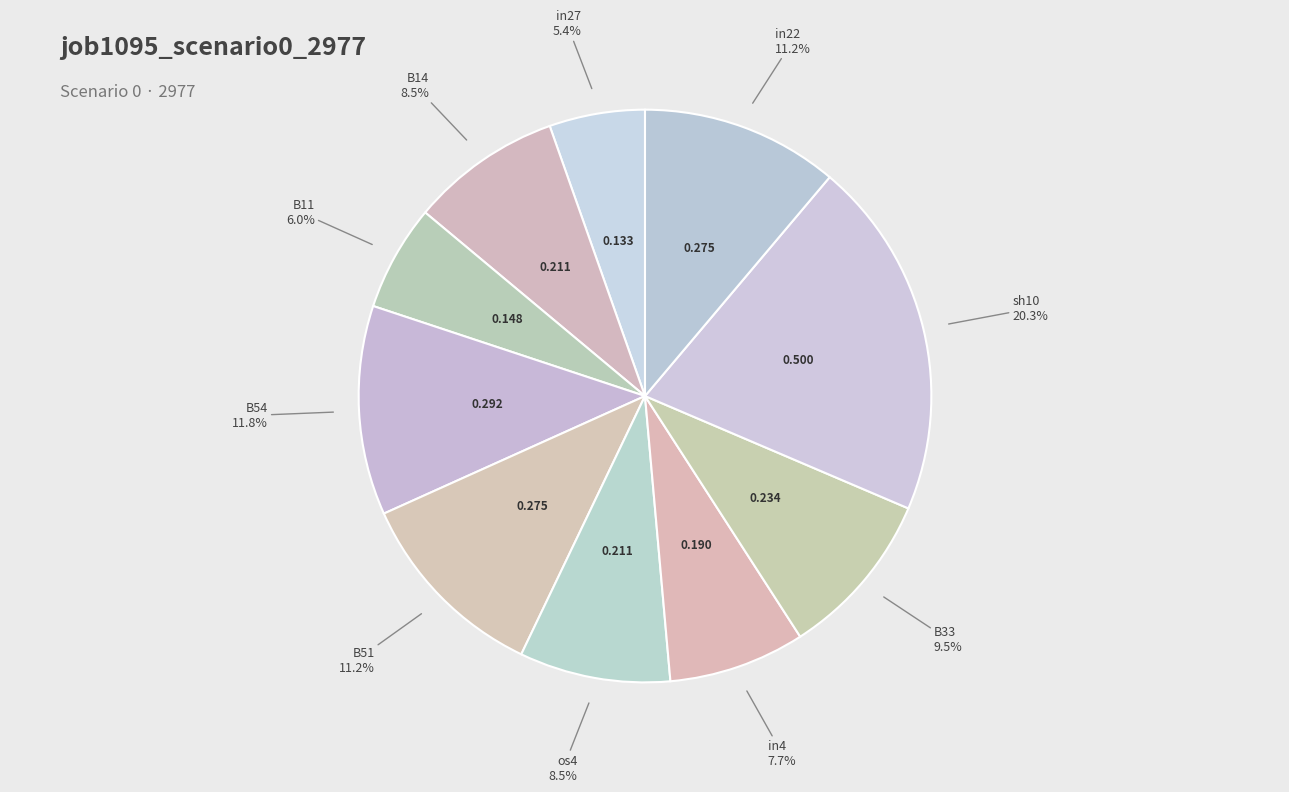

Which category has the biggest portion of the pie?

sh10